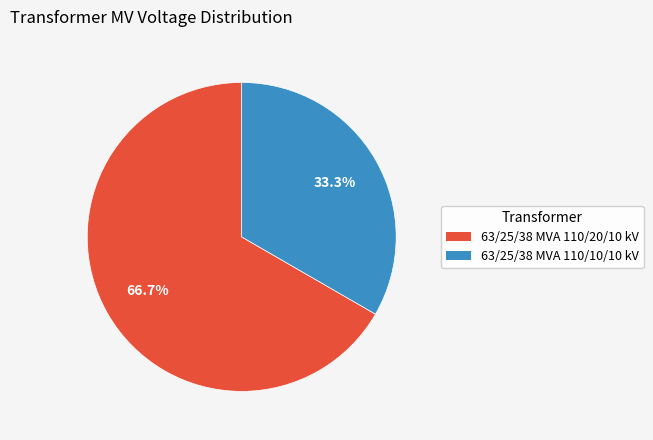

How many segments does this pie chart have?

2